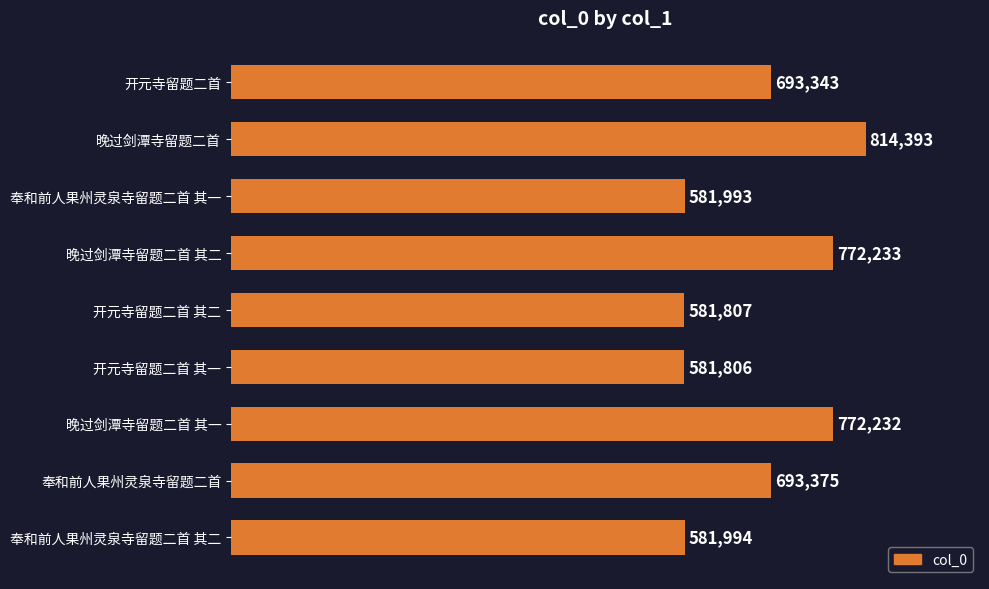

The value at 开元寺留题二首 其二 is 581807. True or false?

True